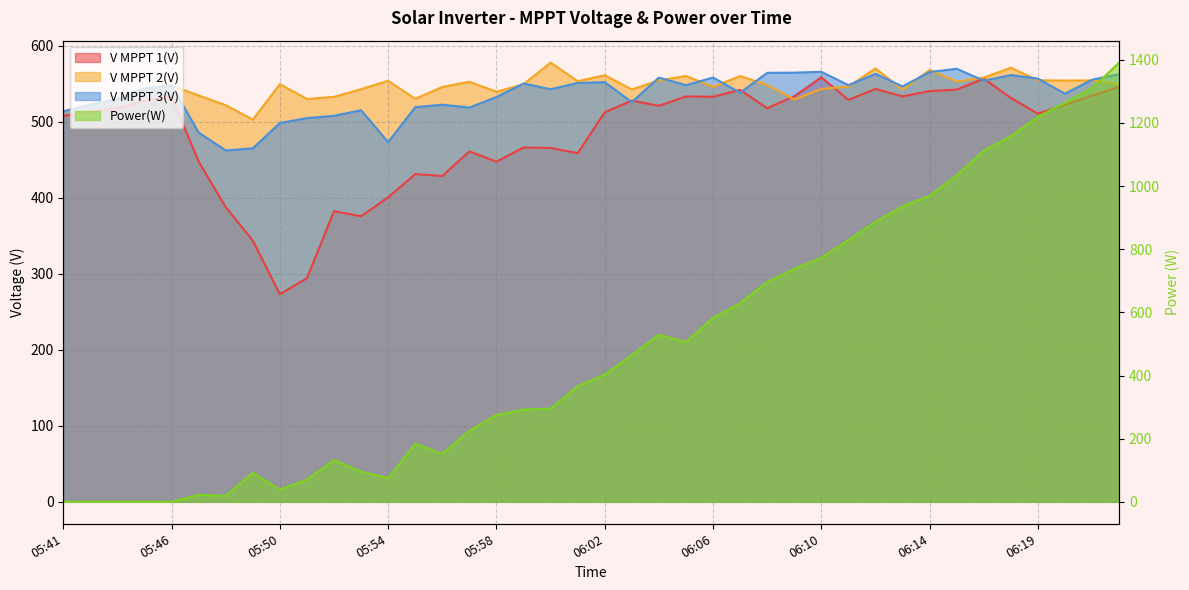

Reading left to right, list all the values displayed in this chart.

V MPPT 1(V): 507.8	513.6	517.9	528.1	533.2	447.8	387.9	343.7	273.2	294.4	382.5	375.8	400.8	431.3	428.8	461.2	447.7	466.3	465.7	458.8	512.6	528.0	521.2	533.5	533.1	542.1	518.0	533.7	558.7	529.0	543.4	533.5	540.6	542.5	556.9	531.6	510.9	522.5	534.6	546.0
V MPPT 2(V): 513.7	522.9	529.9	544.0	547.9	534.8	522.0	503.0	549.7	530.1	533.0	543.1	554.0	530.4	546.0	552.8	539.7	549.6	578.0	553.6	561.4	542.7	554.6	560.4	546.0	560.4	548.7	529.5	543.3	546.5	570.4	542.4	568.3	553.2	558.3	571.3	554.8	554.4	554.6	549.7
V MPPT 3(V): 513.9	522.6	529.9	544.0	548.1	486.0	462.4	465.2	498.5	505.0	508.0	515.3	473.3	519.4	522.6	518.9	532.7	550.5	543.0	551.2	552.3	526.1	558.3	548.3	558.4	538.4	564.6	564.8	565.9	548.4	563.3	546.7	565.6	569.9	554.2	561.6	557.0	537.1	555.5	562.9
Power(W): 0.0	0.0	0.0	0.0	0.0	22.0	19.0	92.0	39.0	70.0	132.0	96.0	75.0	184.0	152.0	225.0	275.0	292.0	295.0	366.0	403.0	465.0	529.0	506.0	583.0	629.0	696.0	738.0	773.0	829.0	887.0	936.0	969.0	1034.0	1113.0	1158.0	1220.0	1264.0	1310.0	1391.0